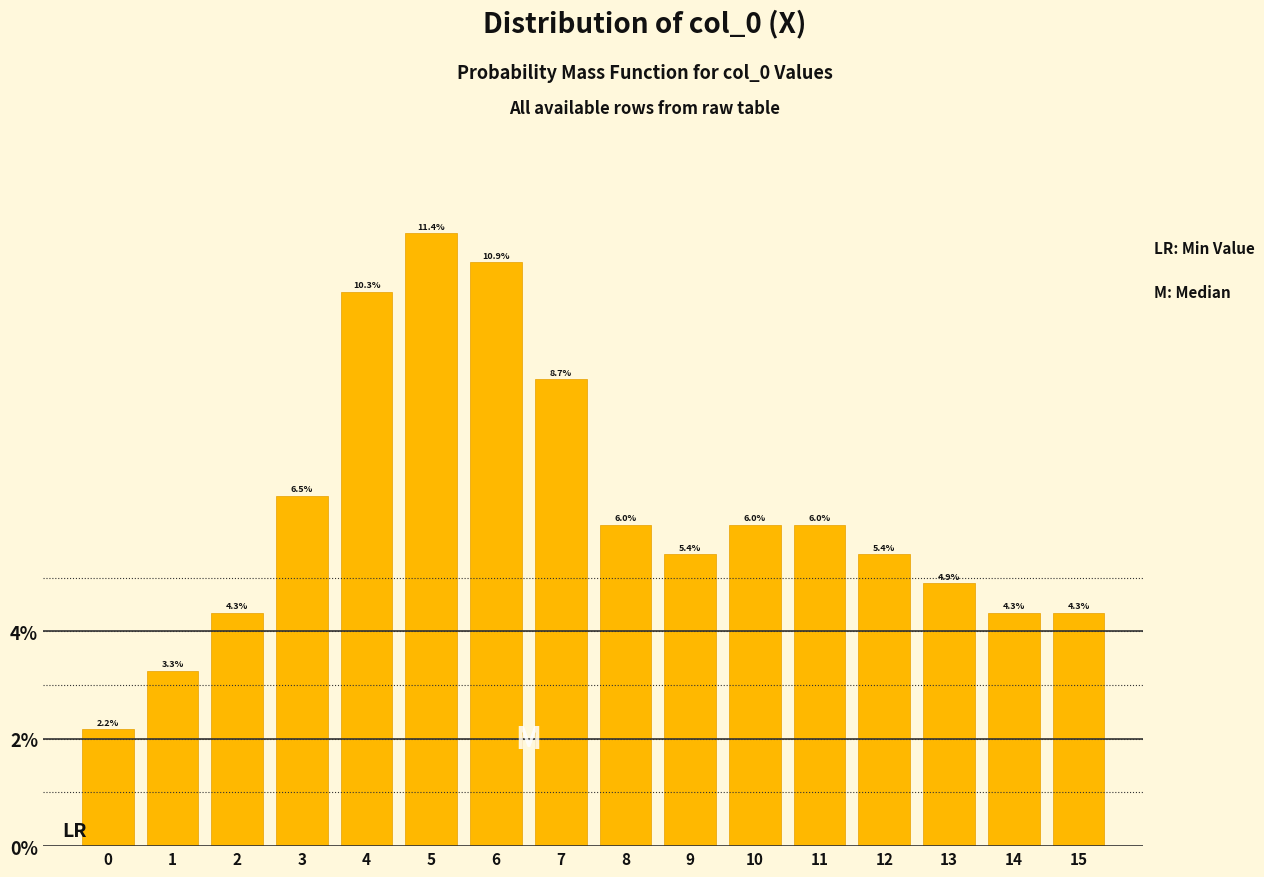

How tall is the bar that spans 2.5 to 3.5 on the x-axis?

6.5